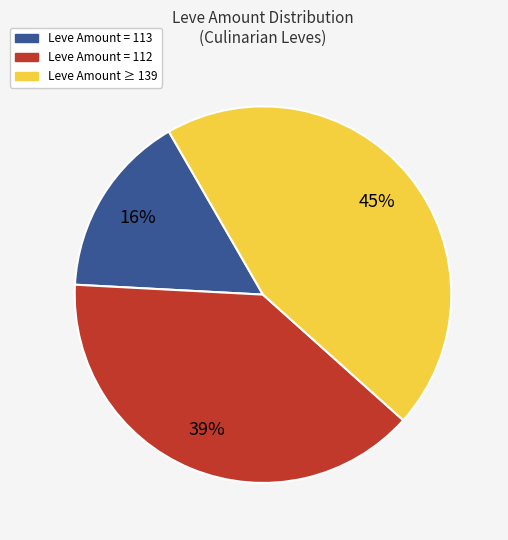

Does any single category account for the majority?

No